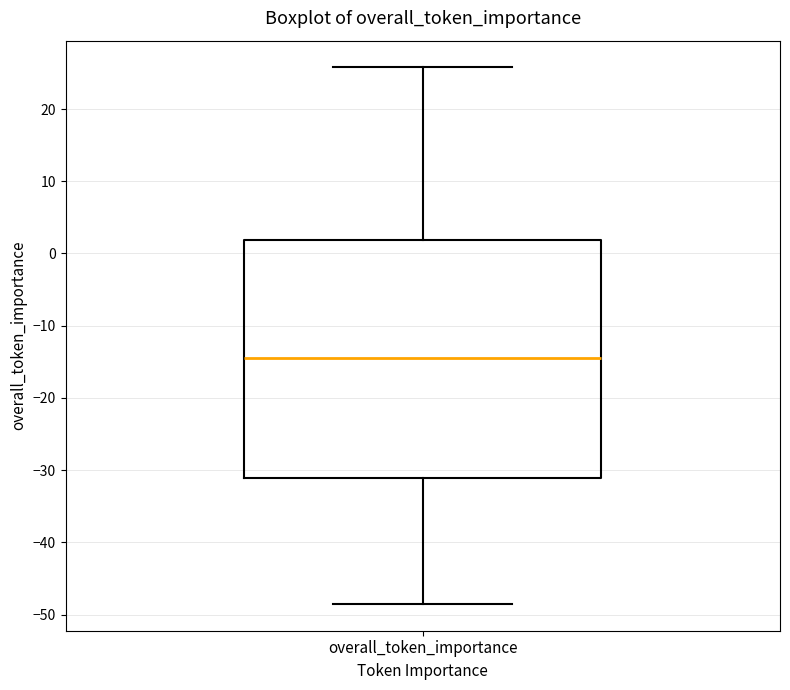

Transcribe this box plot: give where the median line is, the range the box spans, and where the two whiskers end, as read against the y-axis. The values are not printed on the chart, so give them approximately, as read against the axis.

median -15, box -31 to 2, whiskers -49 to 26